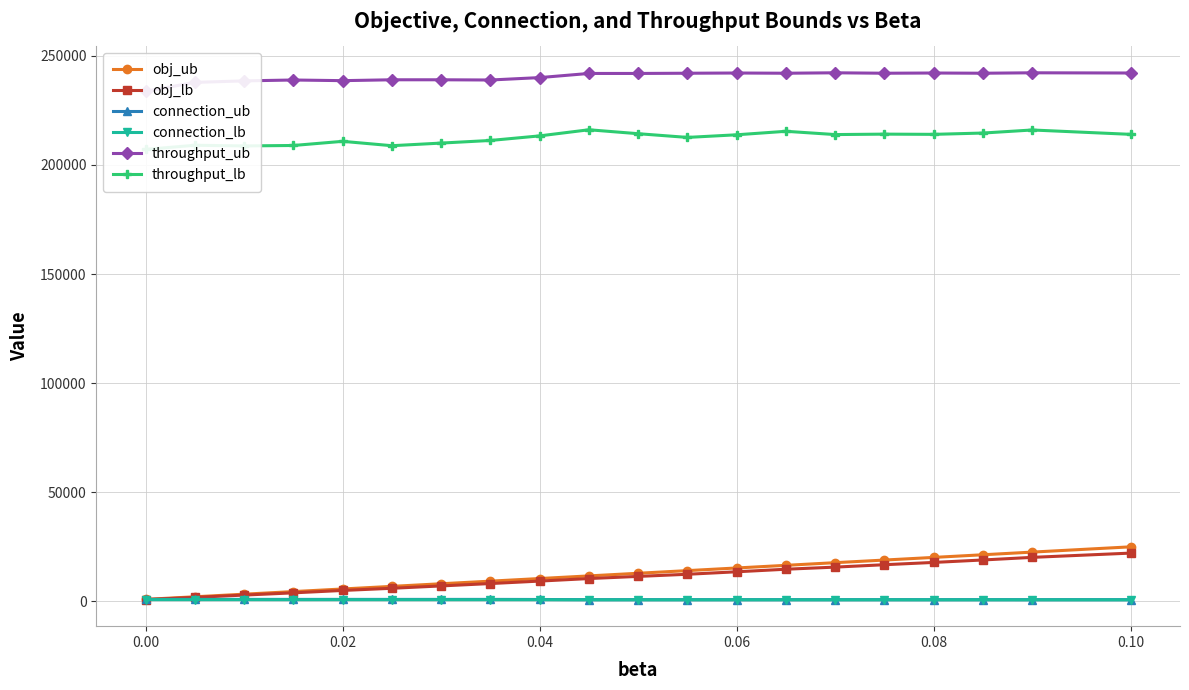

At which category is the sum across all series the highest?

0.10